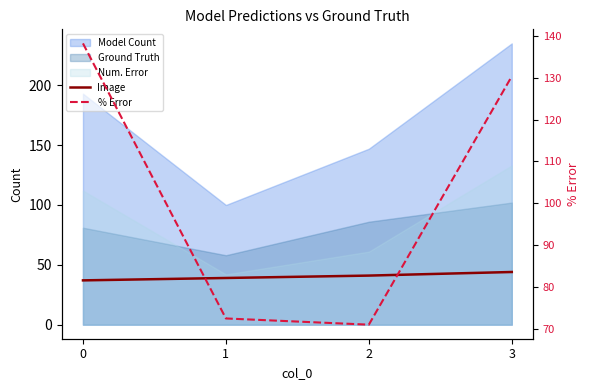

What is the maximum value for Image?

44.0